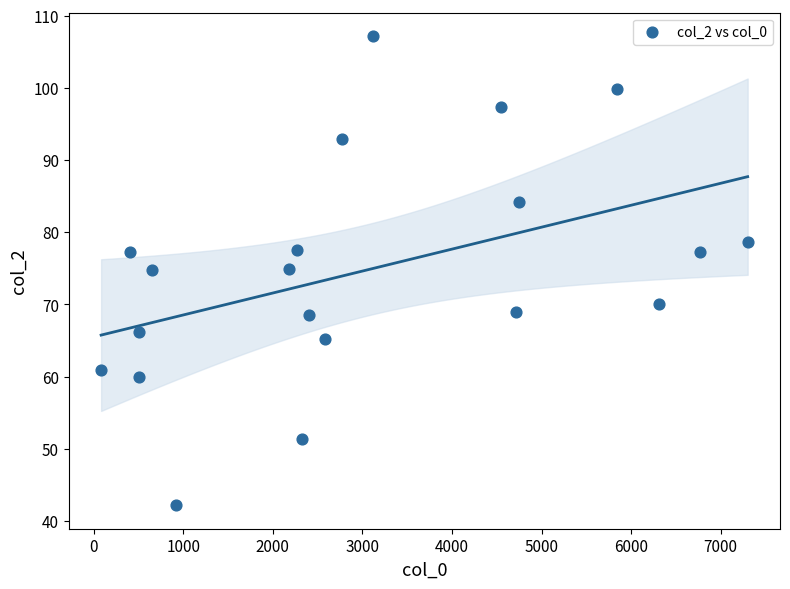

What is the range of X values (max minus min)?

7217.0